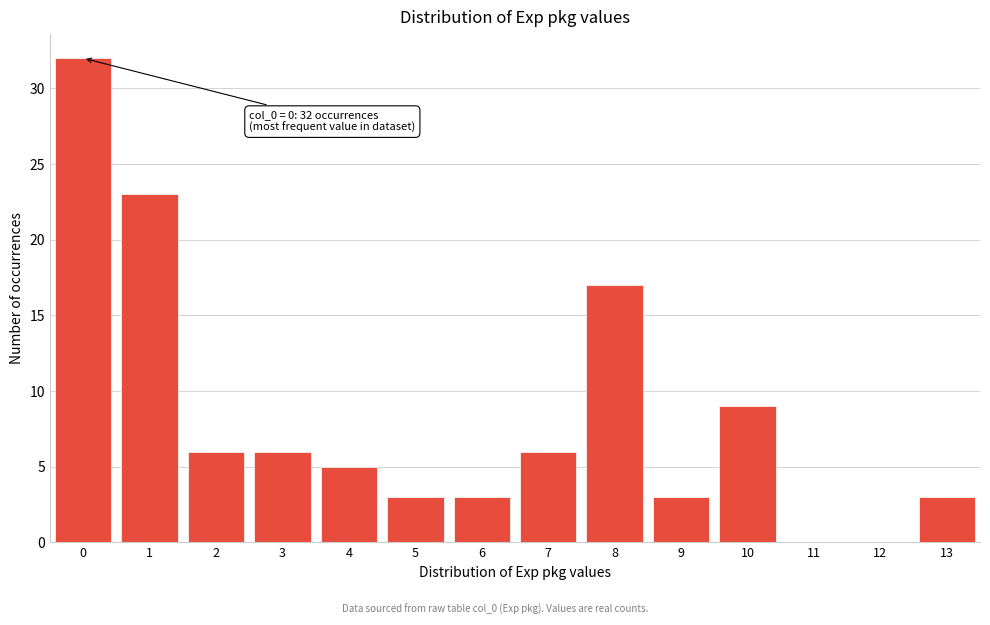

Reading right to left, what are all the values shown in this chart?

13=3	12=0	11=0	10=9	9=3	8=17	7=6	6=3	5=3	4=5	3=6	2=6	1=23	0=32